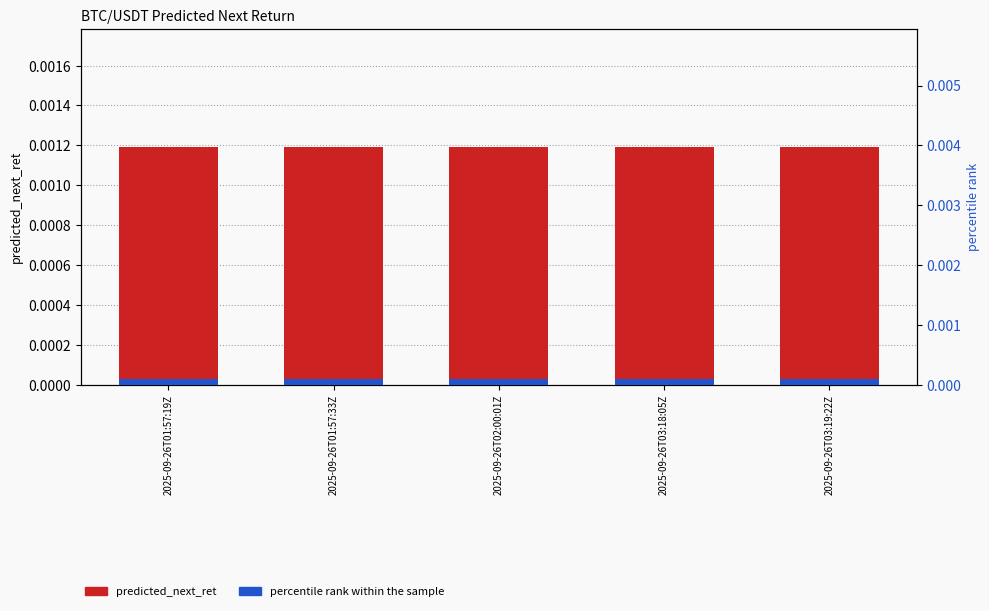

At which category is the sum across all series the highest?

2025-09-26T01:57:19Z